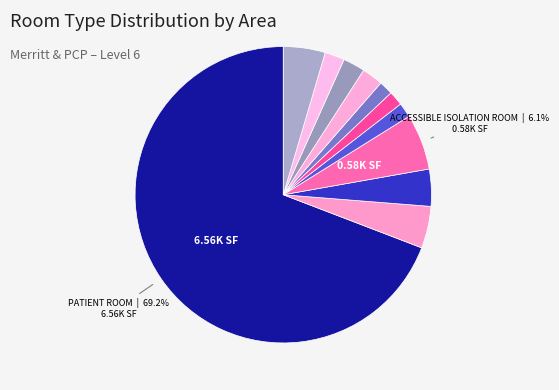

Rank the categories by value from lowest to highest.

MEDS, CLEAN UTILITY, SOILED UTILITY, STAFF LOUNGE, EQUIPMENT STORAGE, OFFICE - SHARED, ACCESSIBLE PATIENT ROOM, CORRIDOR, ACCESSIBLE ISOLATION ROOM, OTHER, PATIENT ROOM